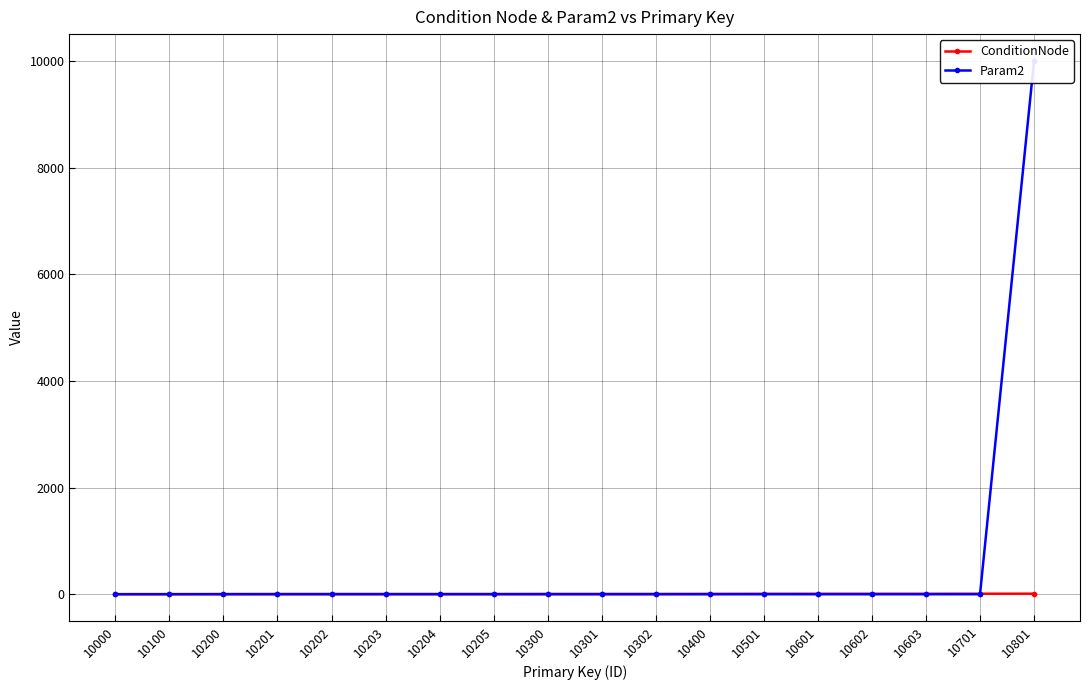

Which category has the highest value across all series?

10801